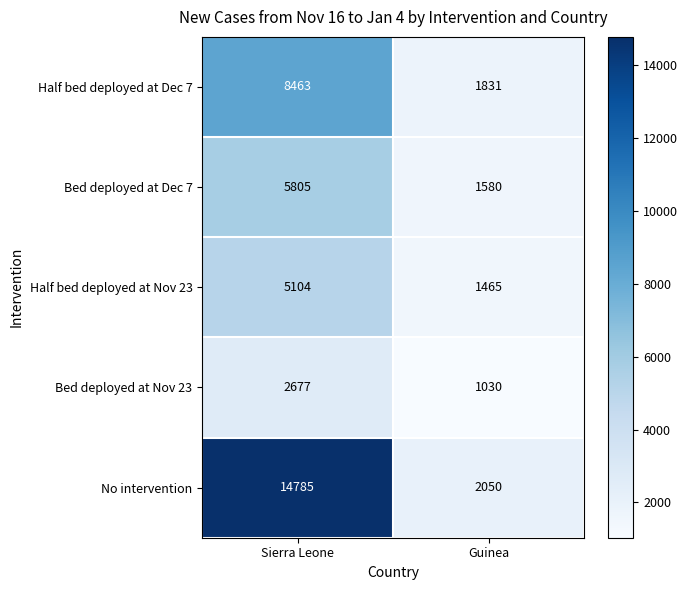

Is it true that Bed deployed at Dec 7 equals 5805 at Sierra Leone?

True